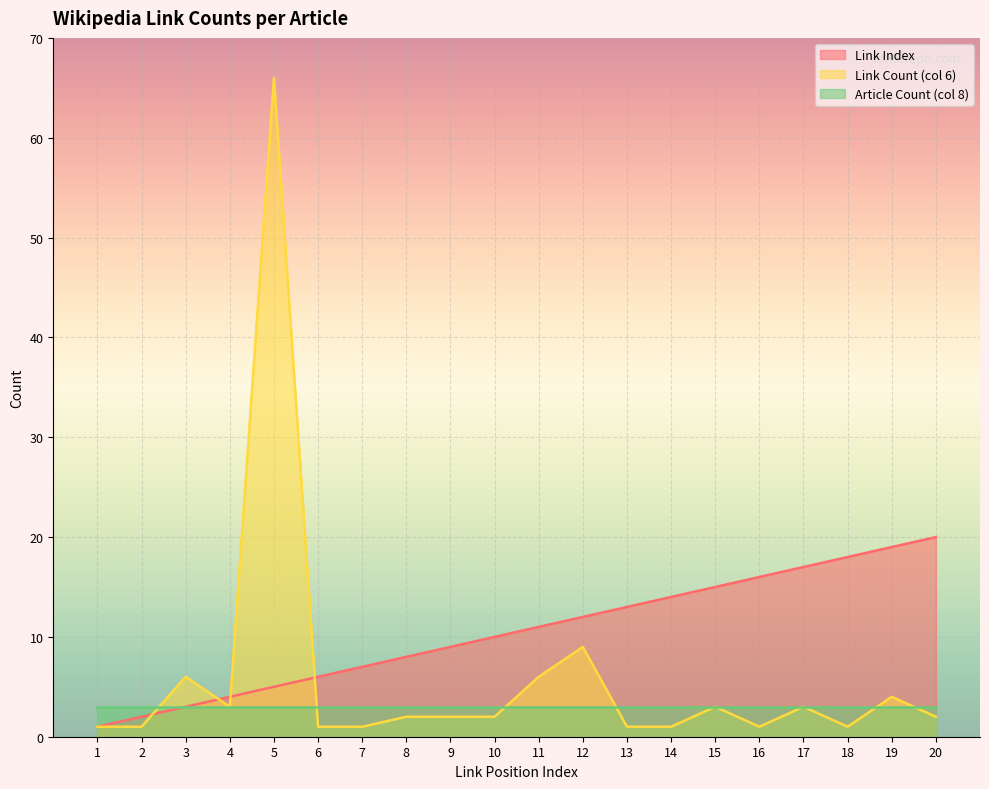

At which category does Link Count (col 6) reach its first local peak?

3